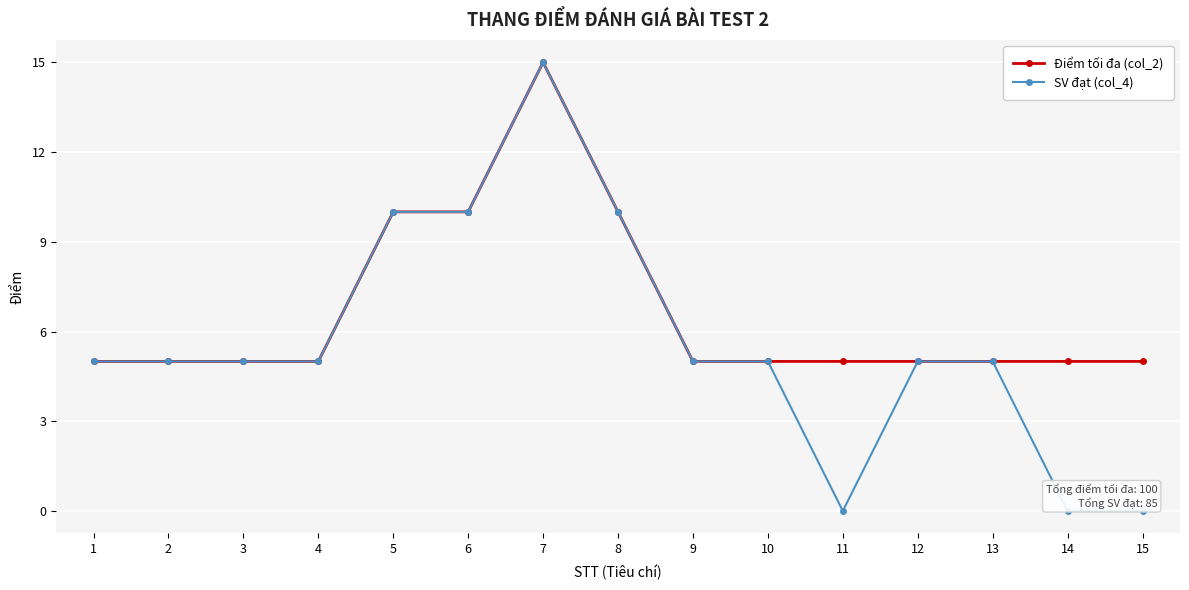

At how many categories does at least one series exceed 1?

15